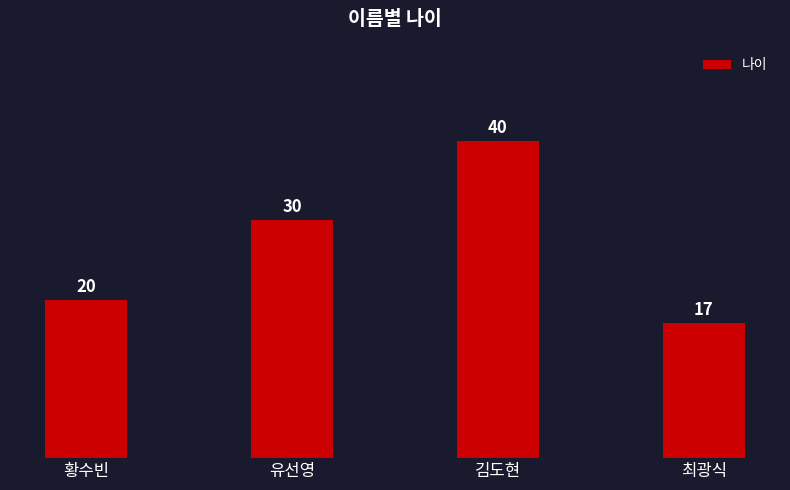

How many values are below 30?

2